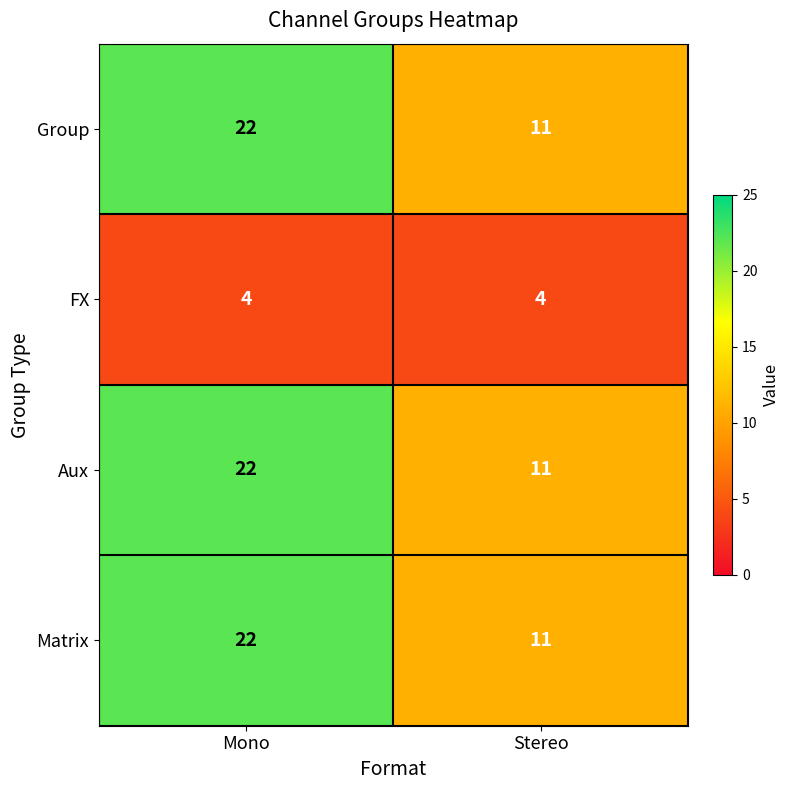

True or false: Group has a value of 11 at Stereo.

True